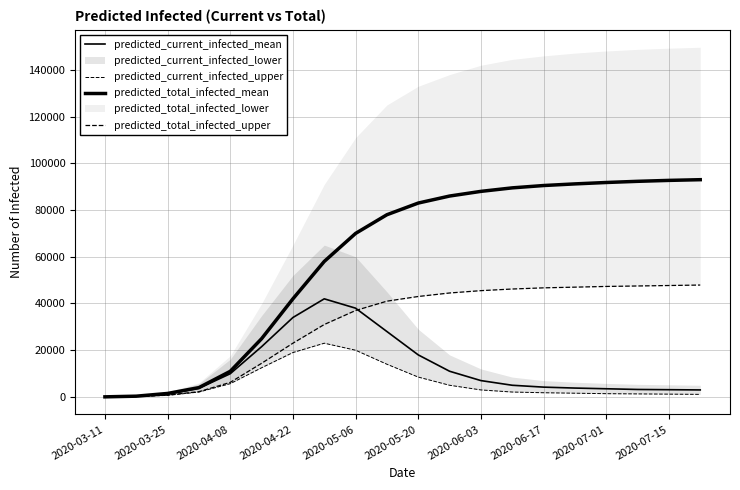

What value does the predicted_total_infected_mean series have at 2020-06-17?

90500